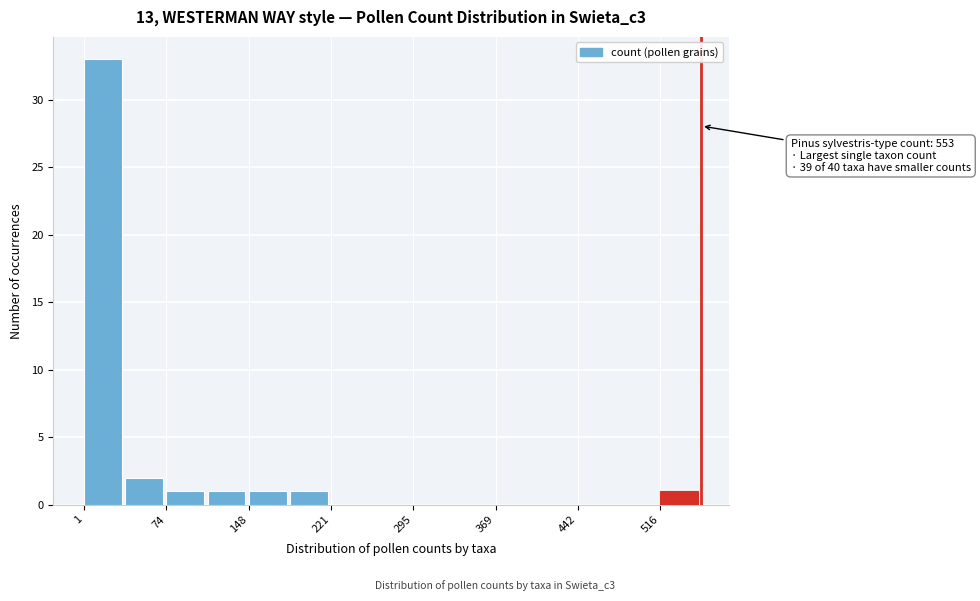

Read against the x-axis, roughly where is the centre of the tallest bar?

20